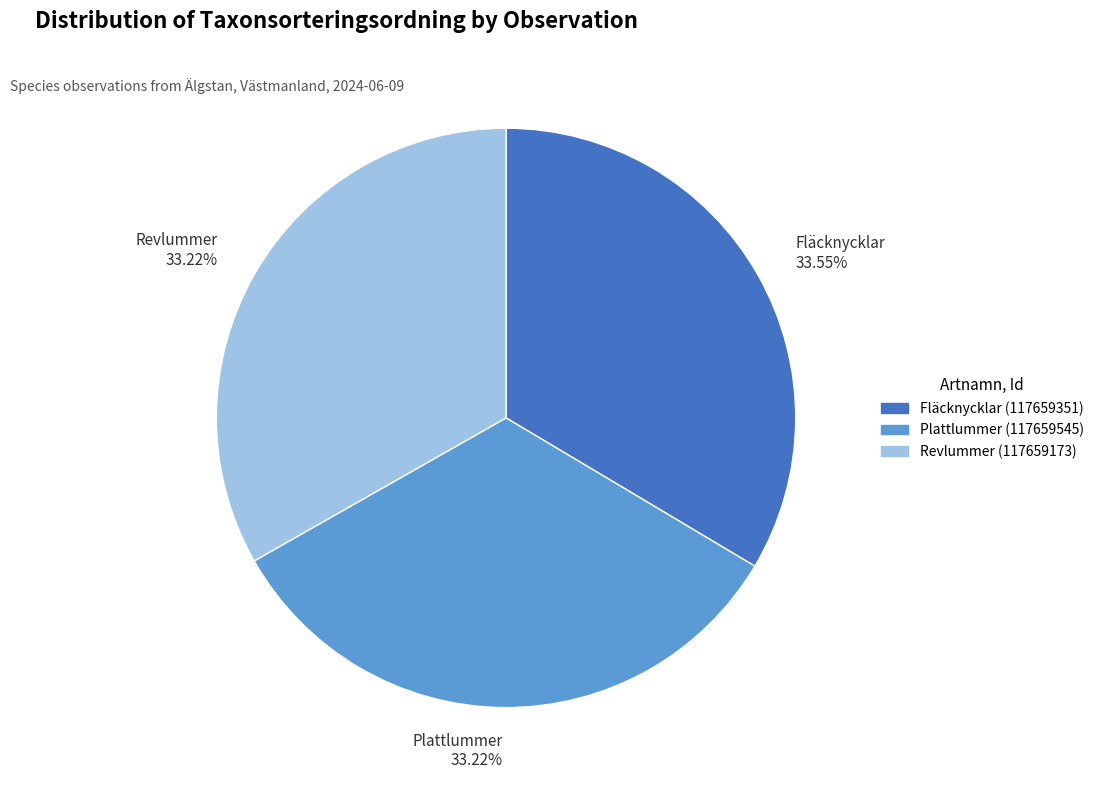

Approximately how many times larger is the value at Plattlummer 33.22% compared to Revlummer 33.22%?

1.0